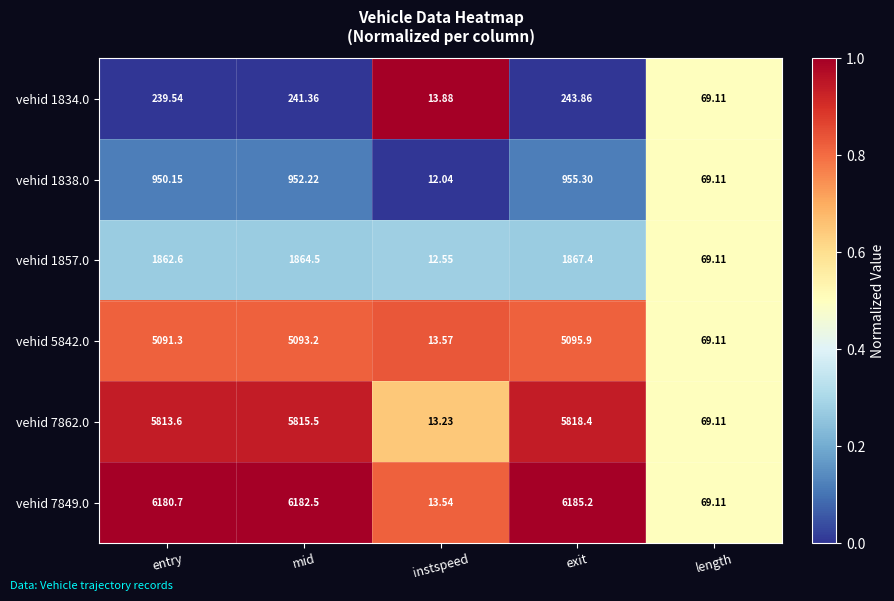

What is the spread (max minus min) of values at entry?

5941.2